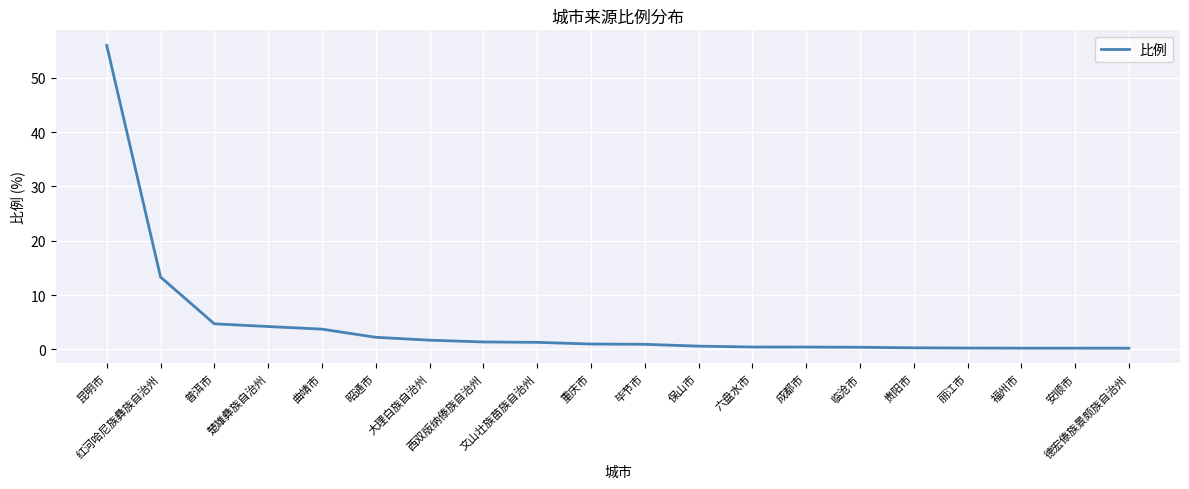

What is the maximum value shown in the chart?

55.9